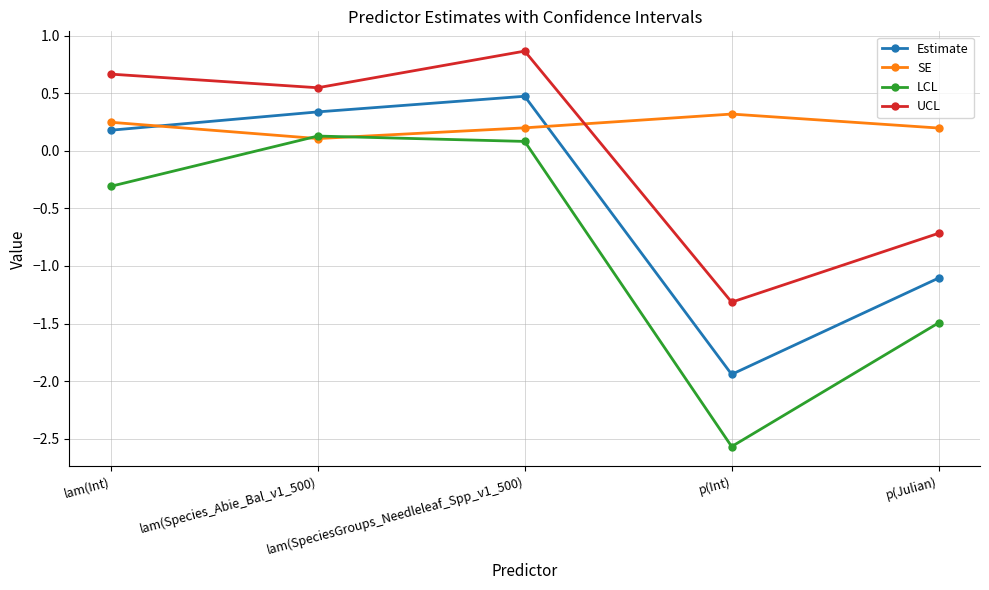

How many values in the LCL series exceed 0?

2